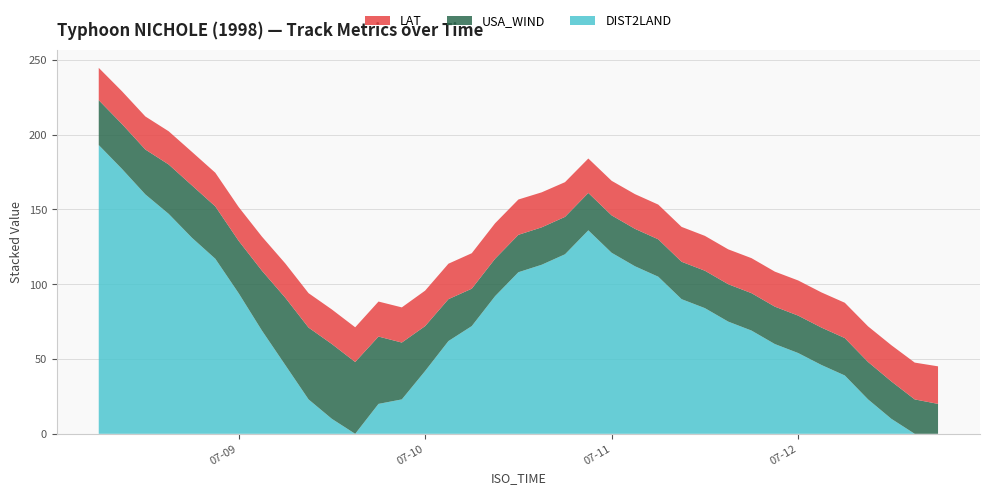

Reading right to left, extract all data points from this chart.

DIST2LAND: 1998-07-12 18:00=0.0	1998-07-12 15:00=0.0	1998-07-12 12:00=10.0	1998-07-12 09:00=23.0	1998-07-12 06:00=39.0	1998-07-12 03:00=46.0	1998-07-12 00:00=54.0	1998-07-11 21:00=60.0	1998-07-11 18:00=69.0	1998-07-11 15:00=75.0	1998-07-11 12:00=84.0	1998-07-11 09:00=90.0	1998-07-11 06:00=105.0	1998-07-11 03:00=112.0	1998-07-11 00:00=121.0	1998-07-10 21:00=136.0	1998-07-10 18:00=120.0	1998-07-10 15:00=113.0	1998-07-10 12:00=108.0	1998-07-10 09:00=92.0	1998-07-10 06:00=72.0	1998-07-10 03:00=62.0	1998-07-10 00:00=42.0	1998-07-09 21:00=23.0	1998-07-09 18:00=20.0	1998-07-09 15:00=0.0	1998-07-09 12:00=10.0	1998-07-09 09:00=23.0	1998-07-09 06:00=46.0	1998-07-09 03:00=69.0	1998-07-09 00:00=94.0	1998-07-08 21:00=117.0	1998-07-08 18:00=131.0	1998-07-08 15:00=147.0	1998-07-08 12:00=160.0	1998-07-08 09:00=177.0	1998-07-08 06:00=193.0
USA_WIND: 1998-07-12 18:00=20.0	1998-07-12 15:00=23.0	1998-07-12 12:00=25.0	1998-07-12 09:00=25.0	1998-07-12 06:00=25.0	1998-07-12 03:00=25.0	1998-07-12 00:00=25.0	1998-07-11 21:00=25.0	1998-07-11 18:00=25.0	1998-07-11 15:00=25.0	1998-07-11 12:00=25.0	1998-07-11 09:00=25.0	1998-07-11 06:00=25.0	1998-07-11 03:00=25.0	1998-07-11 00:00=25.0	1998-07-10 21:00=25.0	1998-07-10 18:00=25.0	1998-07-10 15:00=25.0	1998-07-10 12:00=25.0	1998-07-10 09:00=25.0	1998-07-10 06:00=25.0	1998-07-10 03:00=28.0	1998-07-10 00:00=30.0	1998-07-09 21:00=38.0	1998-07-09 18:00=45.0	1998-07-09 15:00=48.0	1998-07-09 12:00=50.0	1998-07-09 09:00=48.0	1998-07-09 06:00=45.0	1998-07-09 03:00=40.0	1998-07-09 00:00=35.0	1998-07-08 21:00=35.0	1998-07-08 18:00=35.0	1998-07-08 15:00=33.0	1998-07-08 12:00=30.0	1998-07-08 09:00=30.0	1998-07-08 06:00=30.0
LAT: 1998-07-12 18:00=25.1	1998-07-12 15:00=24.6	1998-07-12 12:00=24.2	1998-07-12 09:00=23.8	1998-07-12 06:00=23.6	1998-07-12 03:00=23.5	1998-07-12 00:00=23.5	1998-07-11 21:00=23.4	1998-07-11 18:00=23.4	1998-07-11 15:00=23.3	1998-07-11 12:00=23.3	1998-07-11 09:00=23.3	1998-07-11 06:00=23.2	1998-07-11 03:00=23.2	1998-07-11 00:00=23.1	1998-07-10 21:00=23.0	1998-07-10 18:00=23.2	1998-07-10 15:00=23.4	1998-07-10 12:00=23.6	1998-07-10 09:00=23.7	1998-07-10 06:00=23.7	1998-07-10 03:00=23.7	1998-07-10 00:00=23.7	1998-07-09 21:00=23.5	1998-07-09 18:00=23.4	1998-07-09 15:00=23.2	1998-07-09 12:00=23.1	1998-07-09 09:00=23.0	1998-07-09 06:00=22.9	1998-07-09 03:00=22.8	1998-07-09 00:00=22.6	1998-07-08 21:00=22.5	1998-07-08 18:00=22.4	1998-07-08 15:00=22.2	1998-07-08 12:00=22.1	1998-07-08 09:00=21.9	1998-07-08 06:00=21.6